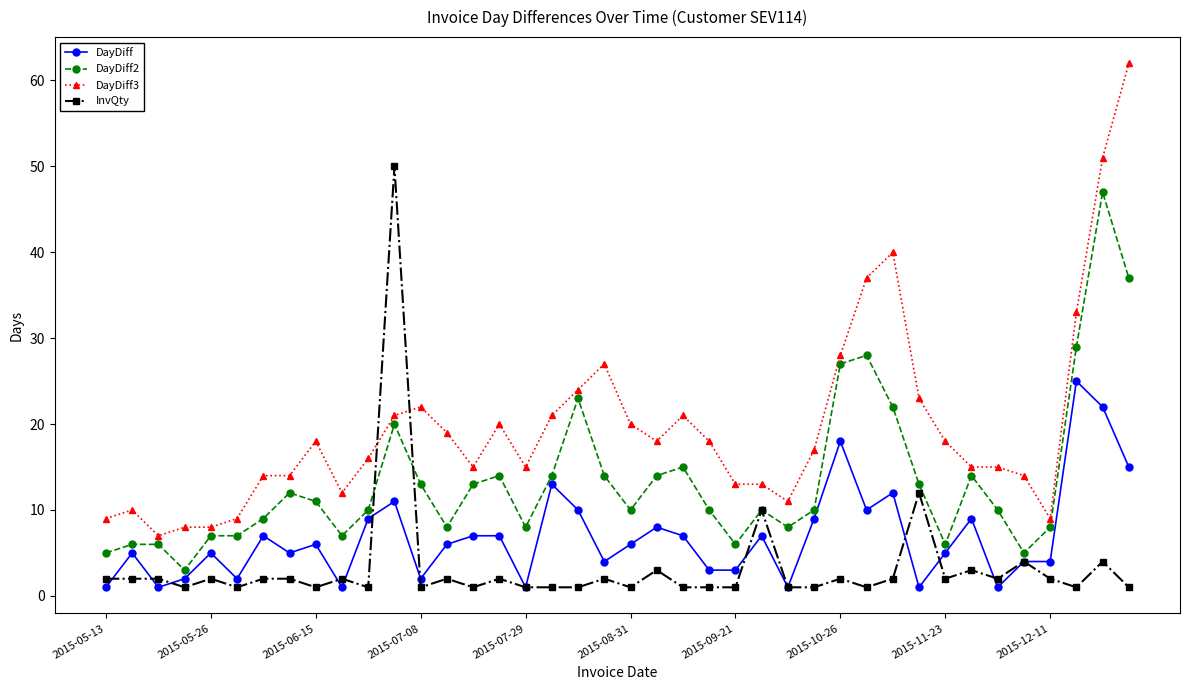

True or false: DayDiff and DayDiff2 cross at least once.

False